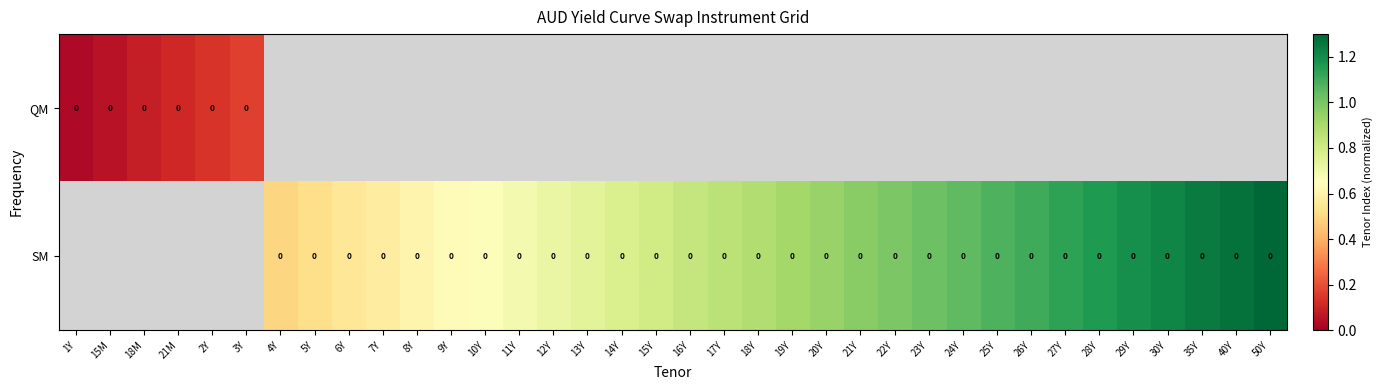

At which label is QM closest to 0?

1Y